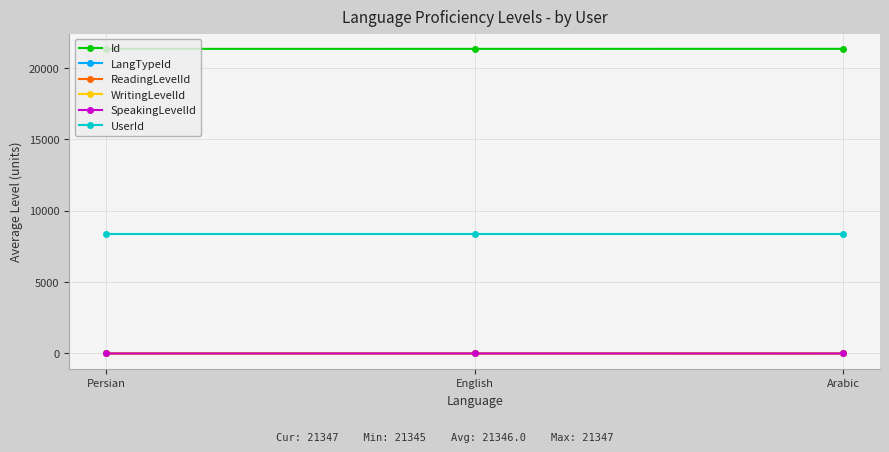

Reading left to right, extract all data points from this chart.

Id: 21345	21346	21347
LangTypeId: 1	2	3
ReadingLevelId: 1	3	0
WritingLevelId: 1	3	0
SpeakingLevelId: 1	3	0
UserId: 8352	8352	8352